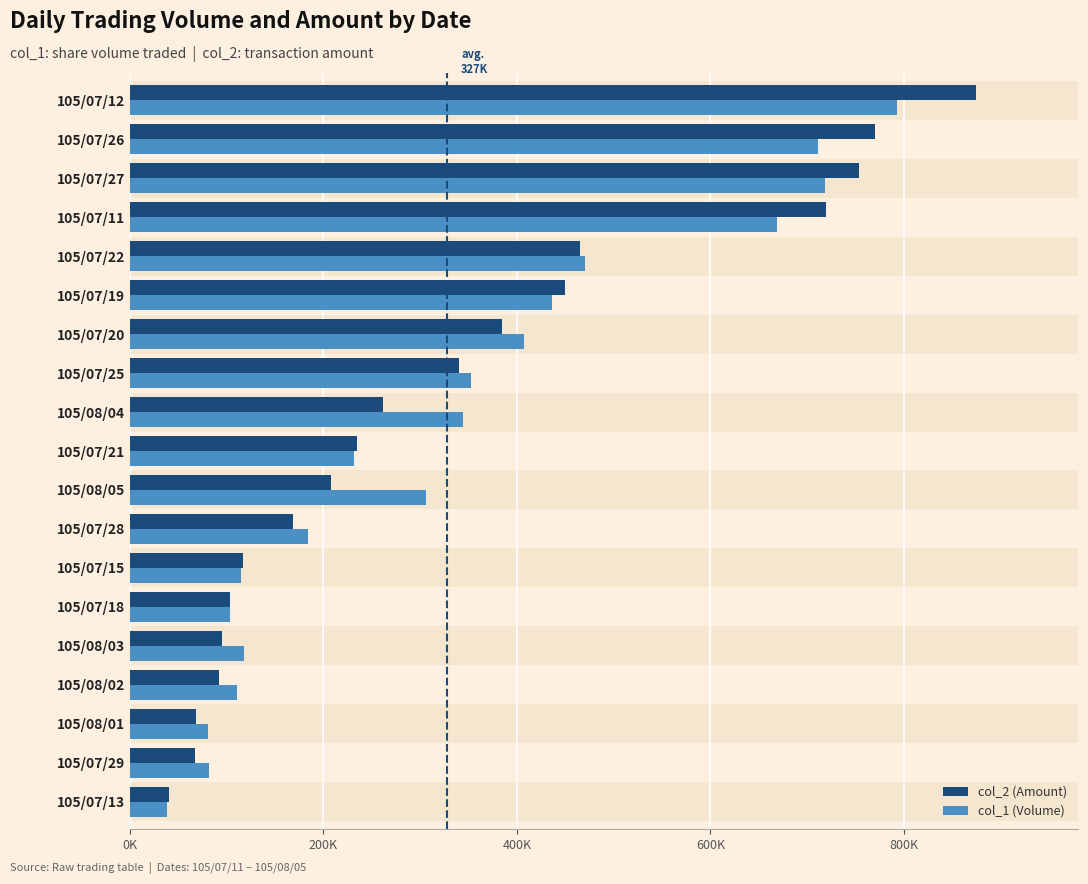

What are all the series names shown in the legend?

col_2 (Amount), col_1 (Volume)